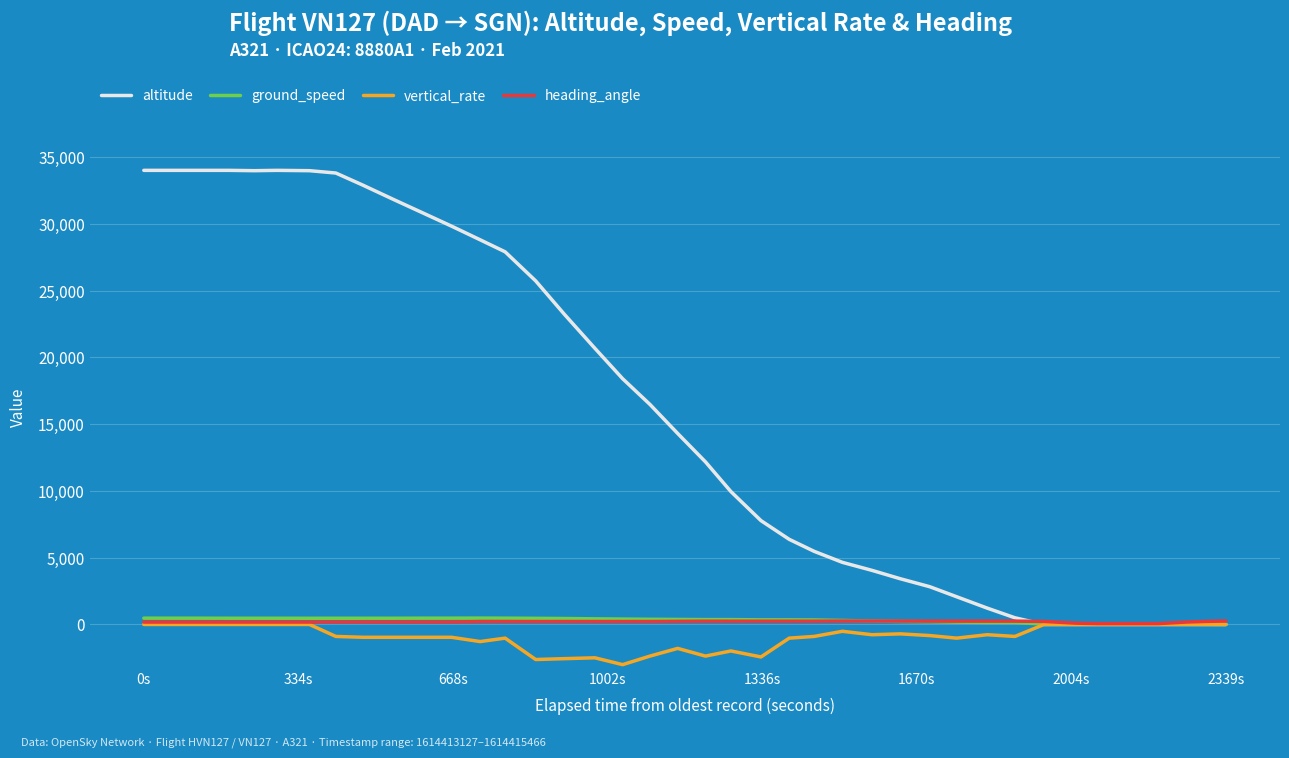

What are all the series names shown in the legend?

altitude, ground_speed, vertical_rate, heading_angle